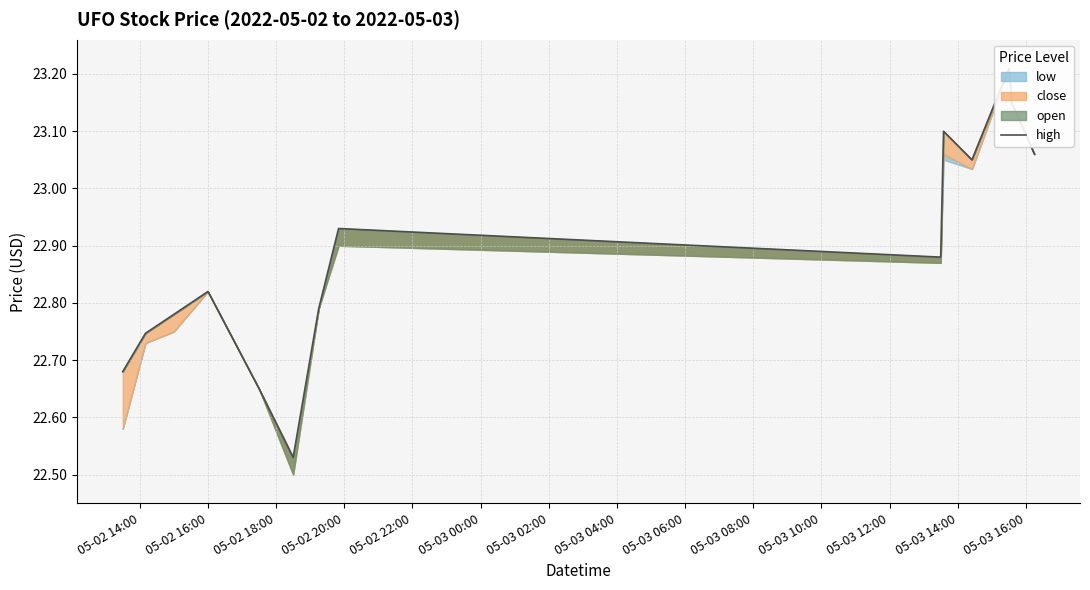

The chart shows a value of 6.4 at 05-02 22:00. True or false?

False